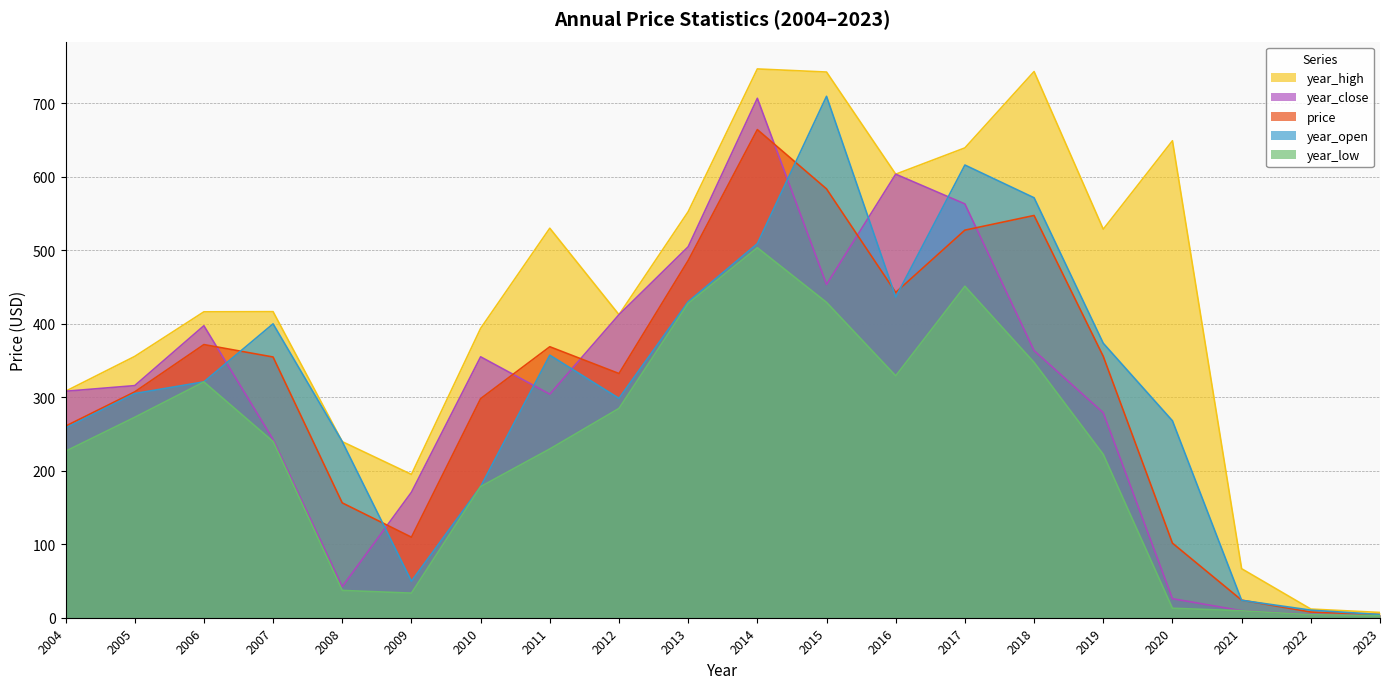

At how many categories does at least one series exceed 461?

9